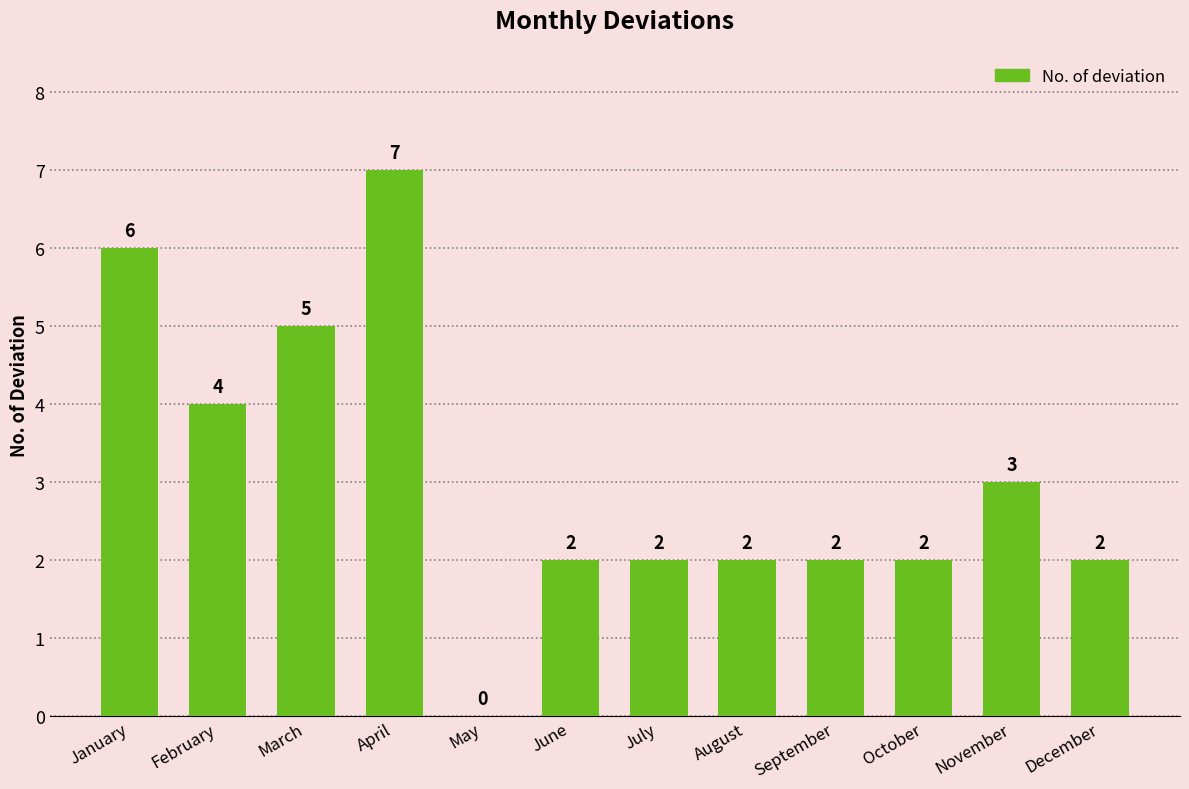

Count the number of data series in this chart.

1